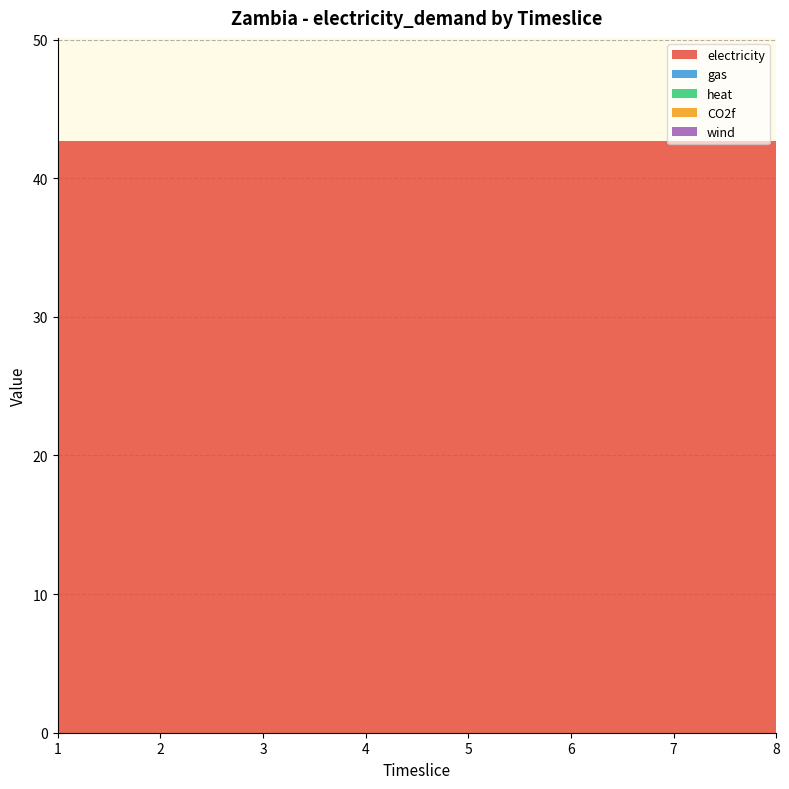

Reading right to left, transcribe all the data shown in this chart.

electricity: 8=42.7	7=42.7	6=42.7	5=42.7	4=42.7	3=42.7	2=42.7	1=42.7
gas: 8=0.0	7=0.0	6=0.0	5=0.0	4=0.0	3=0.0	2=0.0	1=0.0
heat: 8=0.0	7=0.0	6=0.0	5=0.0	4=0.0	3=0.0	2=0.0	1=0.0
CO2f: 8=0.0	7=0.0	6=0.0	5=0.0	4=0.0	3=0.0	2=0.0	1=0.0
wind: 8=0.0	7=0.0	6=0.0	5=0.0	4=0.0	3=0.0	2=0.0	1=0.0